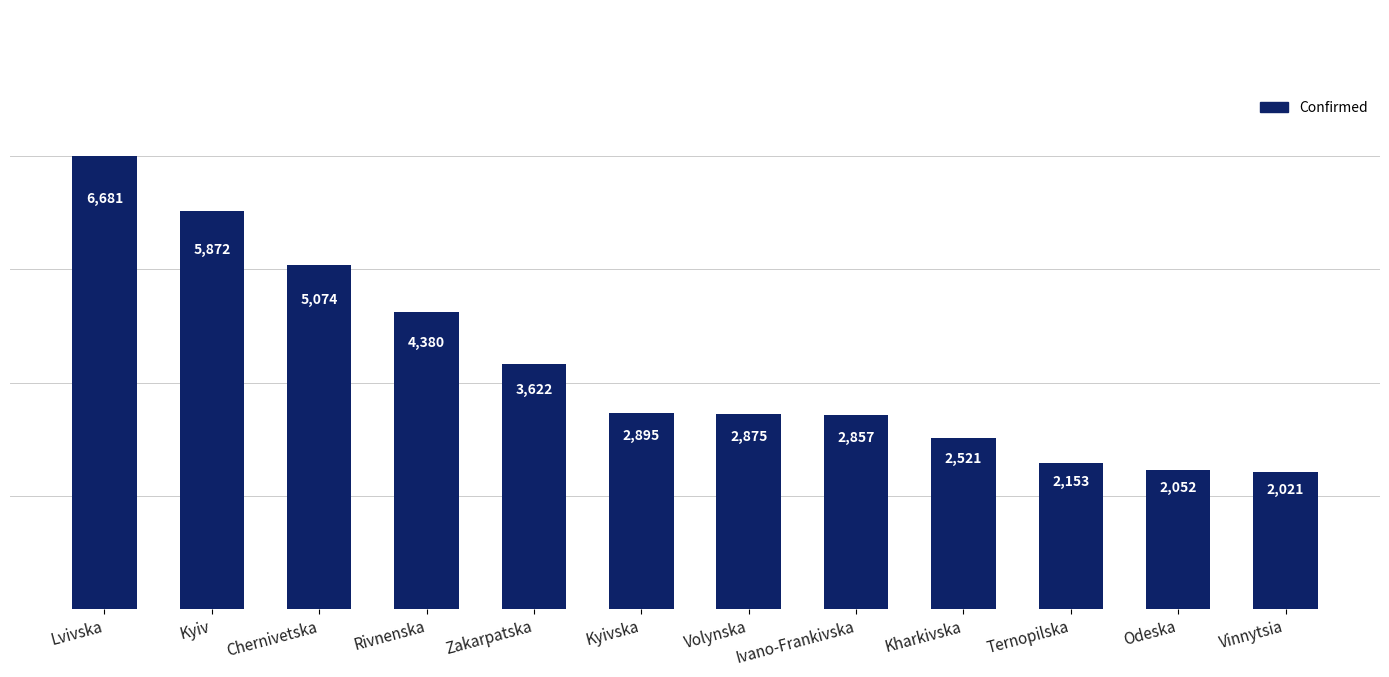

Reading left to right, list all the values displayed in this chart.

6681	5872	5074	4380	3622	2895	2875	2857	2521	2153	2052	2021